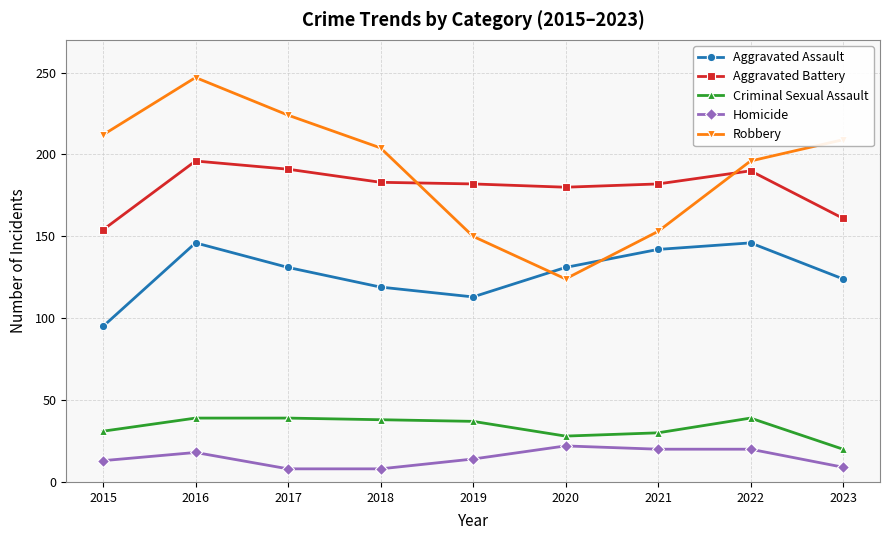

Which series has the largest range (max minus min)?

Robbery